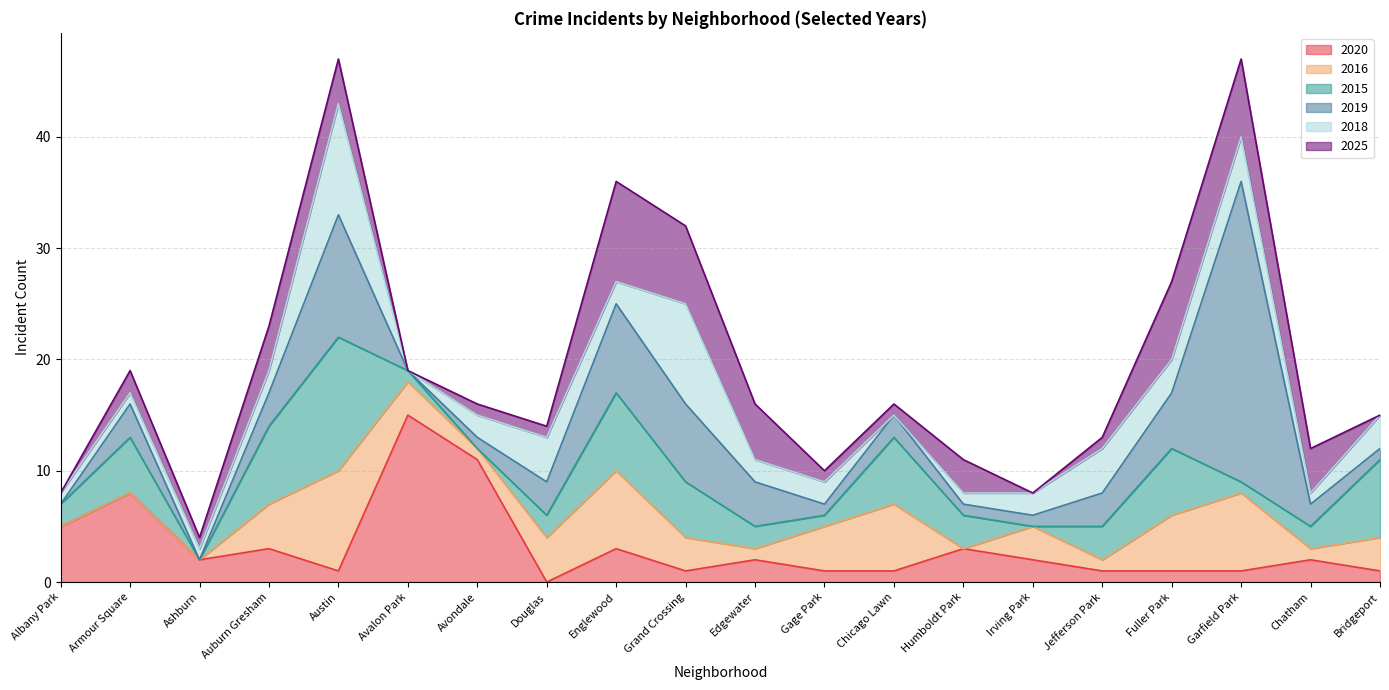

At which category is the sum across all series the highest?

Austin